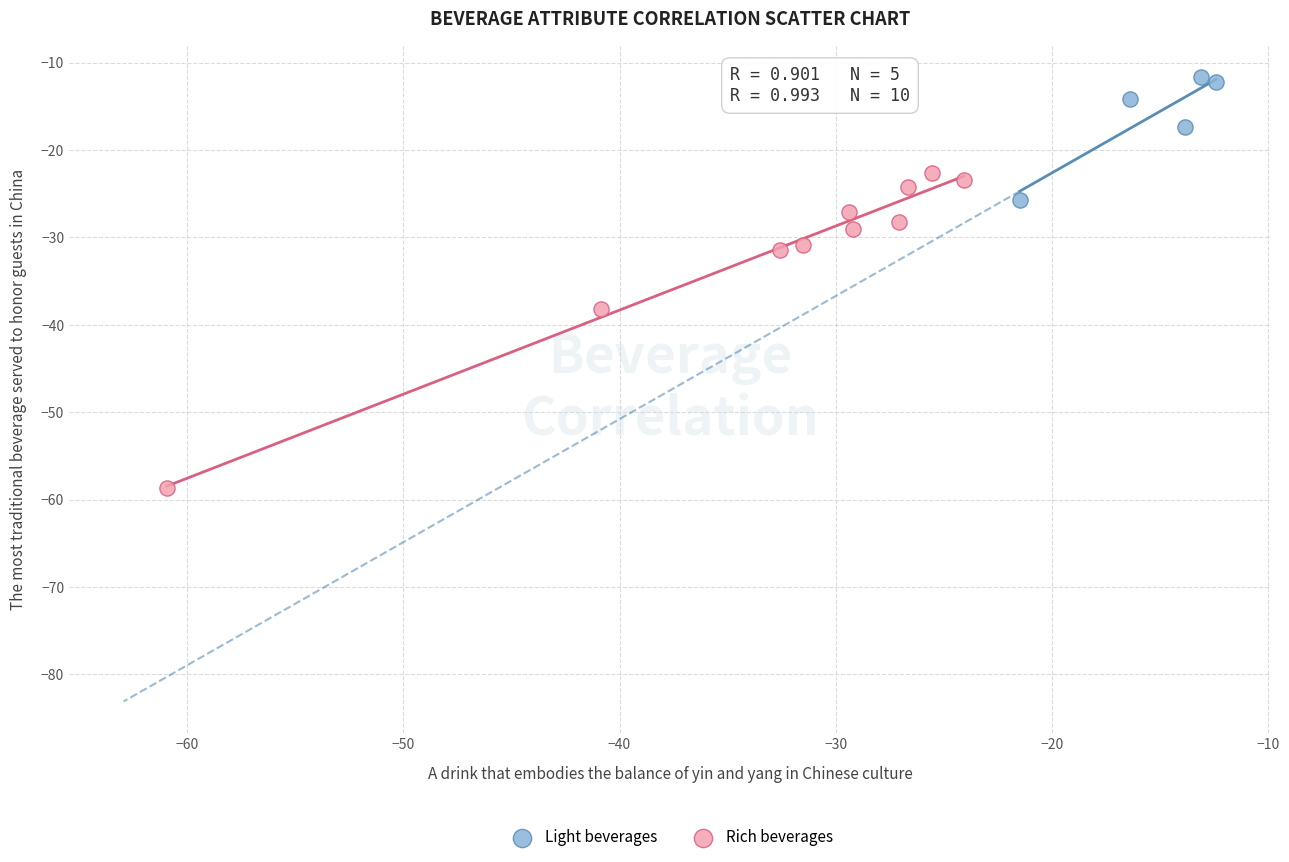

Which series reaches the minimum Y coordinate?

Rich beverages